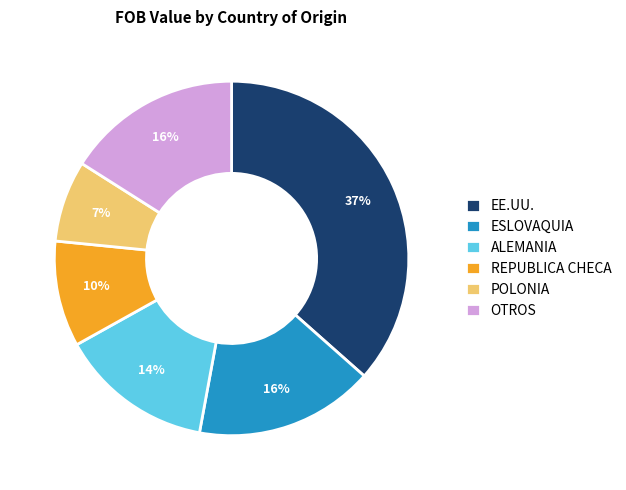

To the nearest percent, what is the average slice percentage?

17%